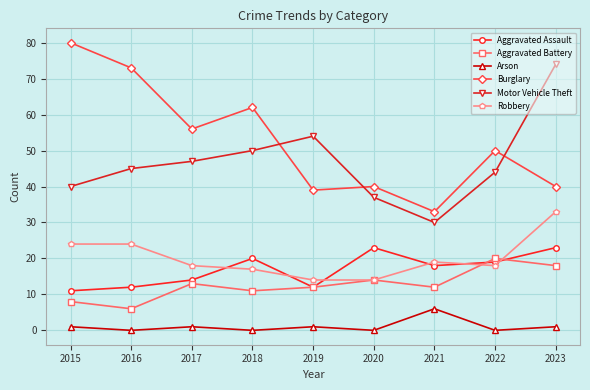

Reading left to right, extract all data points from this chart.

Aggravated Assault: 11	12	14	20	12	23	18	19	23
Aggravated Battery: 8	6	13	11	12	14	12	20	18
Arson: 1	0	1	0	1	0	6	0	1
Burglary: 80	73	56	62	39	40	33	50	40
Motor Vehicle Theft: 40	45	47	50	54	37	30	44	74
Robbery: 24	24	18	17	14	14	19	18	33